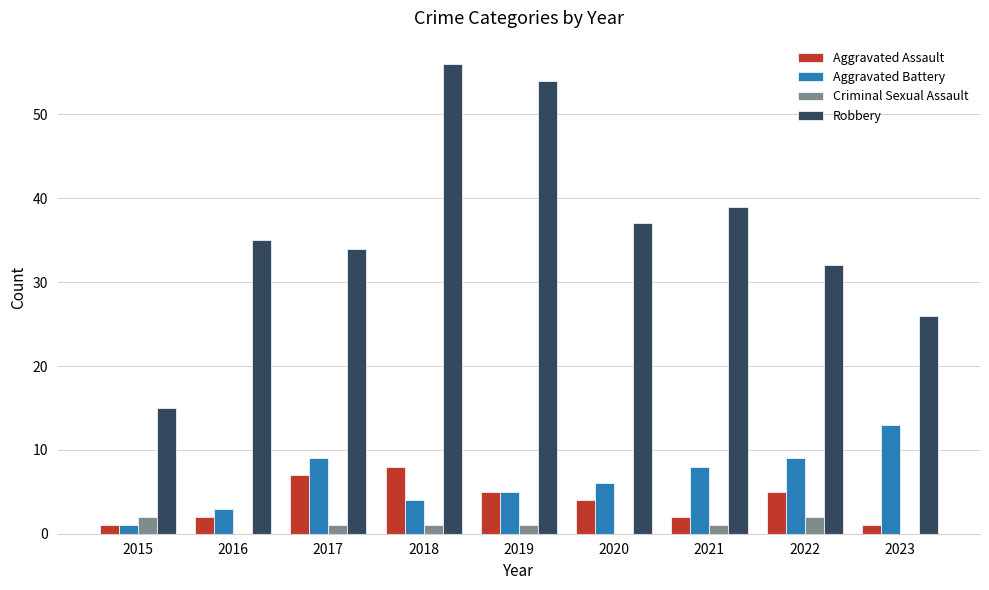

What is the sum of all Aggravated Assault values?

35